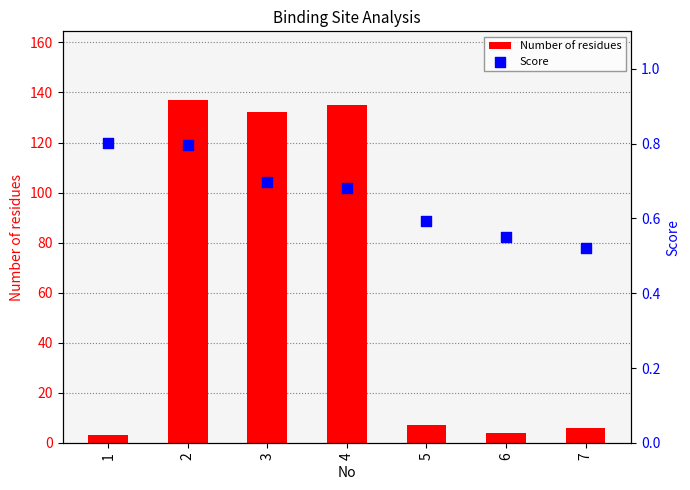

What are all the series names shown in the legend?

Number of residues, Score